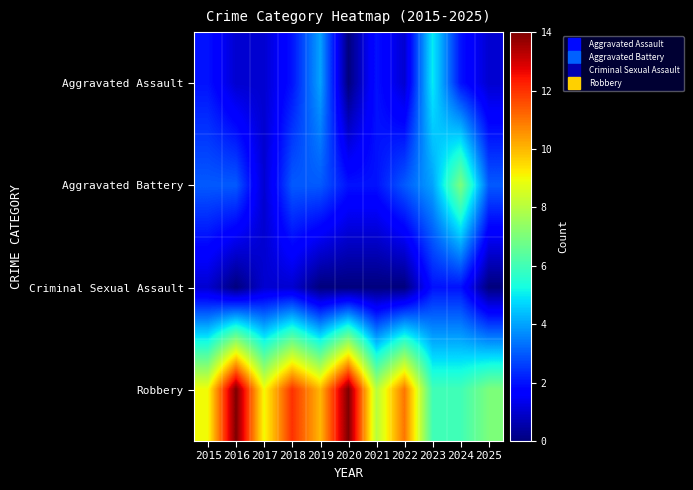

Reading left to right, extract all data points from this chart.

Aggravated Assault: 2015=2	2016=1	2017=1	2018=2	2019=4	2020=0	2021=2	2022=1	2023=5	2024=2	2025=1
Aggravated Battery: 2015=3	2016=3	2017=1	2018=3	2019=3	2020=2	2021=2	2022=3	2023=4	2024=7	2025=3
Criminal Sexual Assault: 2015=1	2016=0	2017=1	2018=1	2019=0	2020=0	2021=0	2022=0	2023=2	2024=2	2025=0
Robbery: 2015=9	2016=14	2017=9	2018=12	2019=10	2020=14	2021=8	2022=11	2023=6	2024=6	2025=7